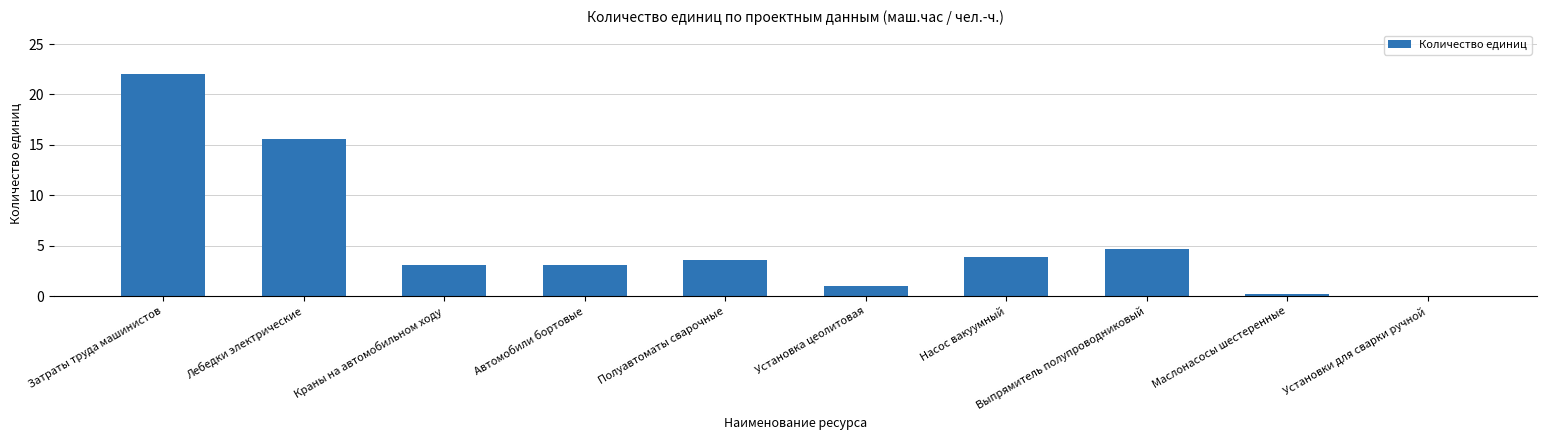

Between Затраты труда машинистов and Полуавтоматы сварочные, which is larger?

Затраты труда машинистов